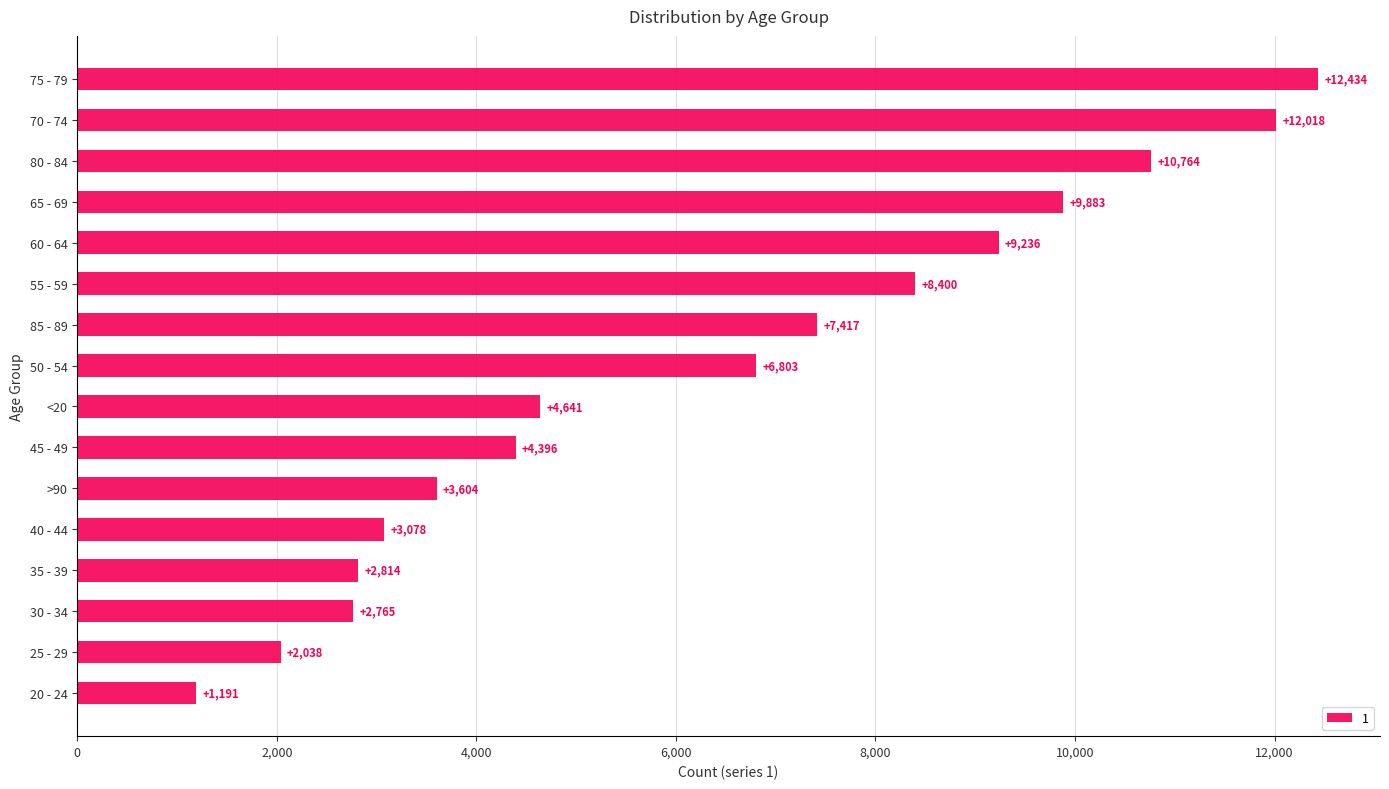

Which has a higher value, 75 - 79 or 70 - 74?

75 - 79